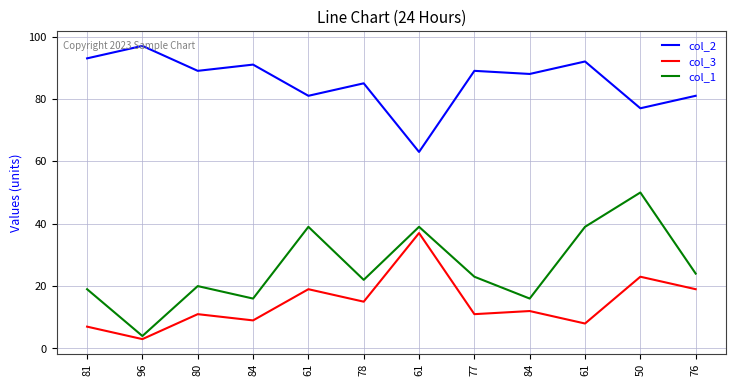

Does the chart have visible grid lines?

Yes